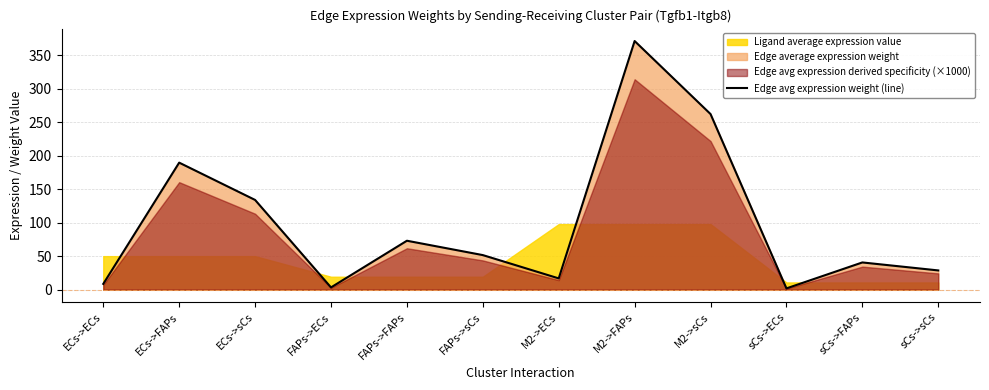

What is the sum of the values at M2->sCs and M2->ECs?

279.0